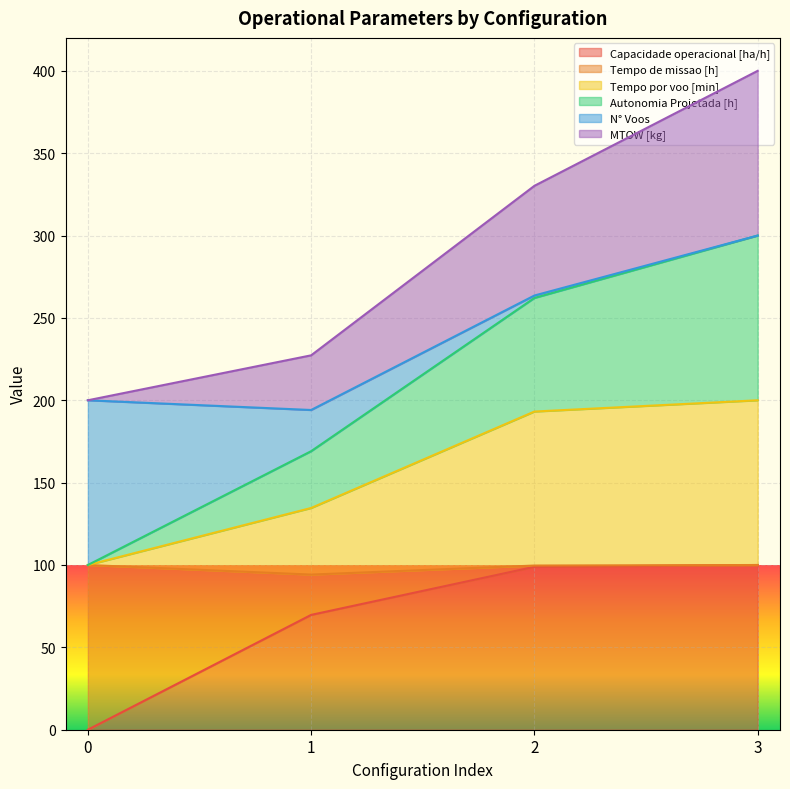

What is the total value across all series at 3?

400.0